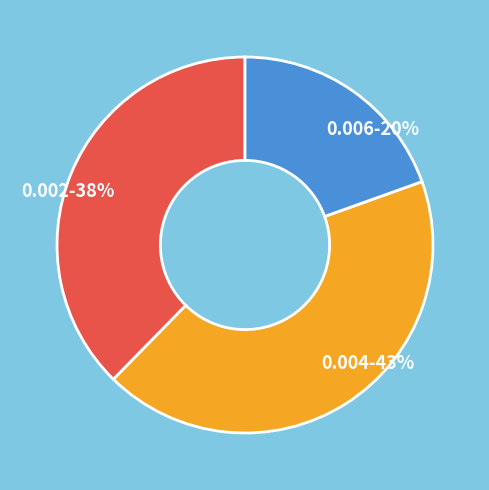

Which category has the smallest portion of the pie?

0.006